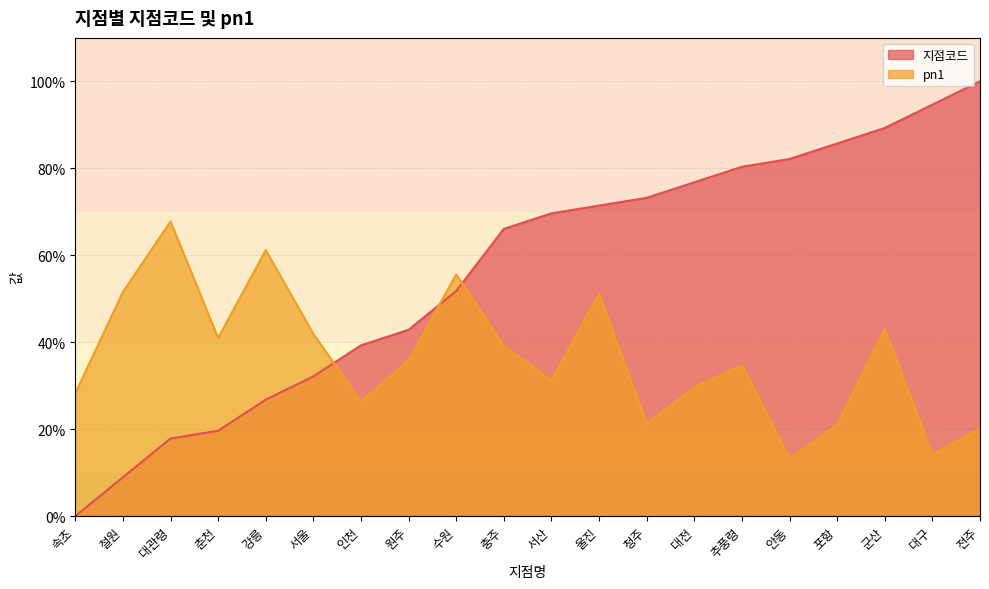

What is the difference between the highest and lowest values at 대구?

80.4